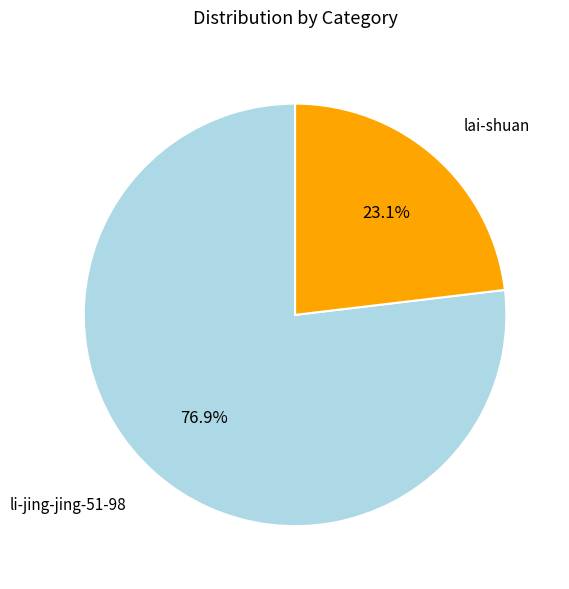

Does any single category account for the majority?

Yes